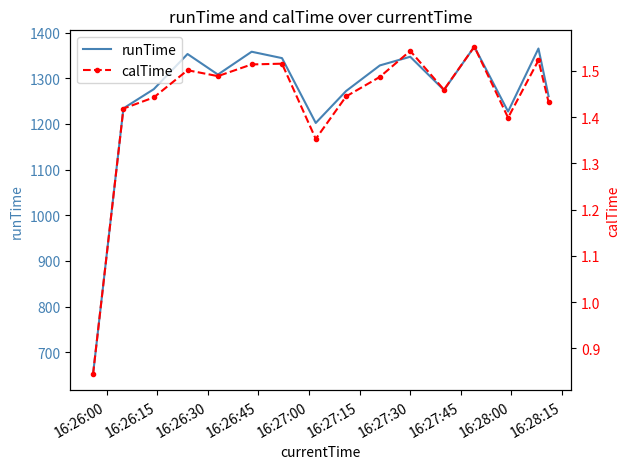

Reading right to left, extract all data points from this chart.

runTime: 1260.6	1365.0	1227.0	1369.0	1274.0	1347.0	1328.0	1272.0	1202.0	1344.0	1358.0	1308.0	1353.0	1276.0	1234.0	652.0
calTime: 1.4	1.5	1.4	1.6	1.5	1.5	1.5	1.4	1.4	1.5	1.5	1.5	1.5	1.4	1.4	0.8